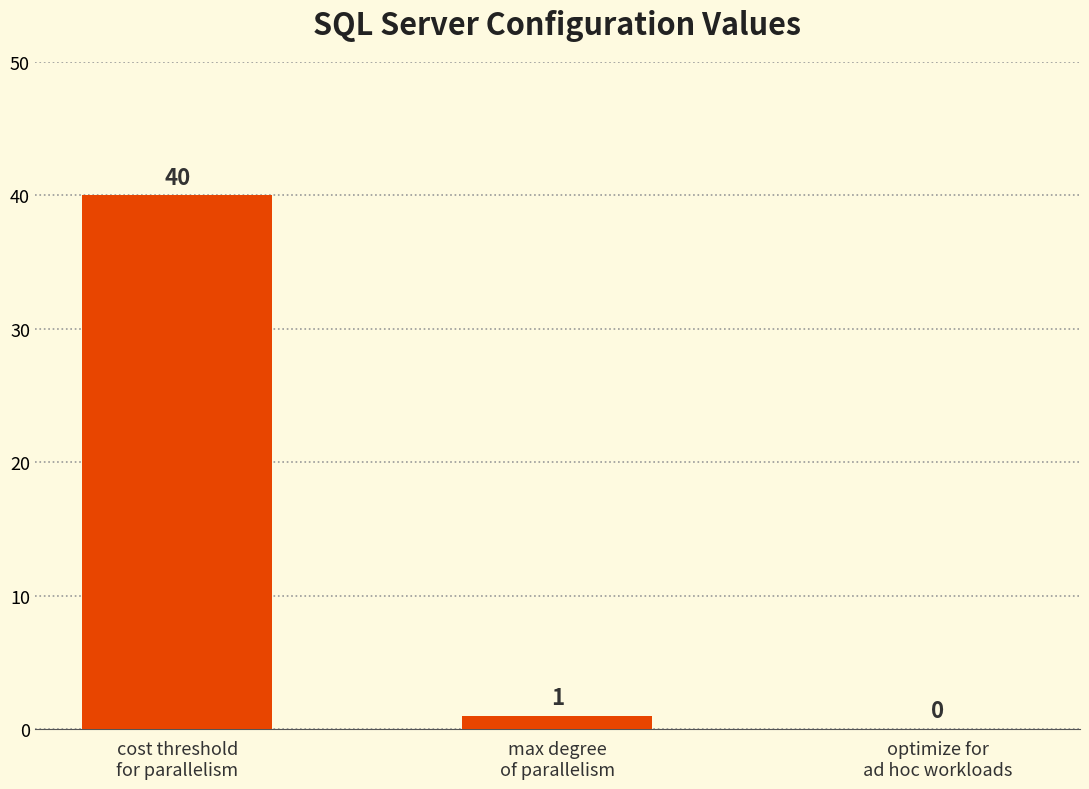

How many positive values are there?

2